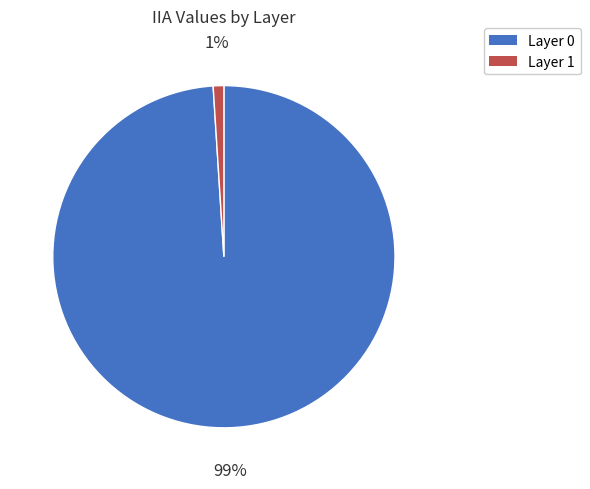

To the nearest percent, what percentage of the pie is Layer 0?

99%